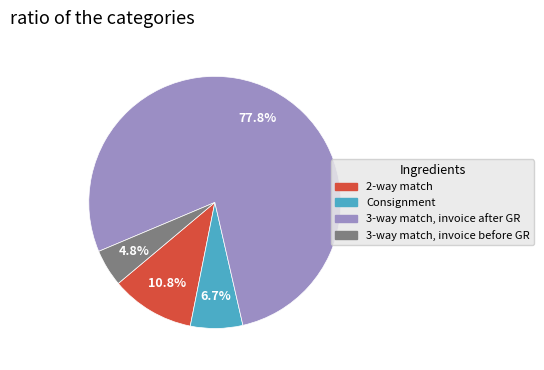

Does any single category account for the majority?

Yes